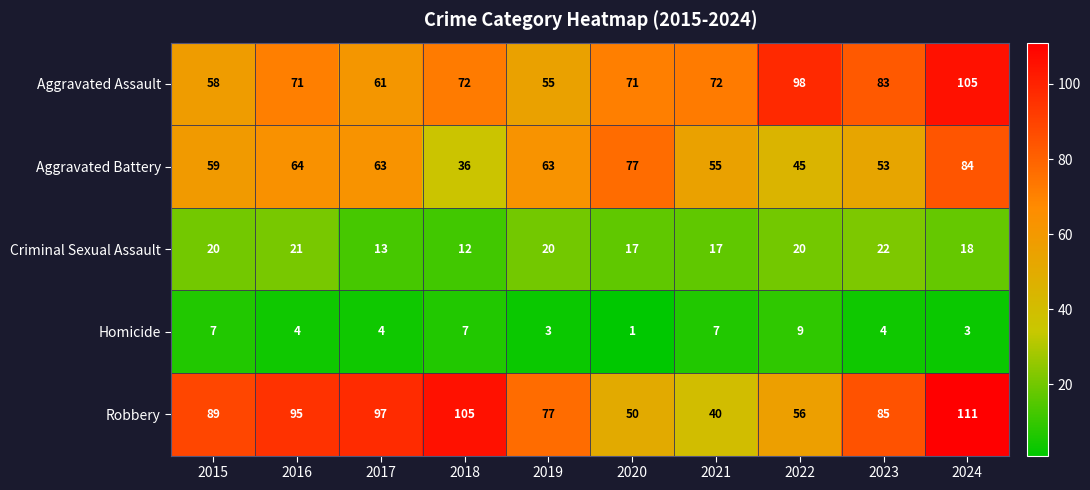

How many distinct data groups are displayed?

5